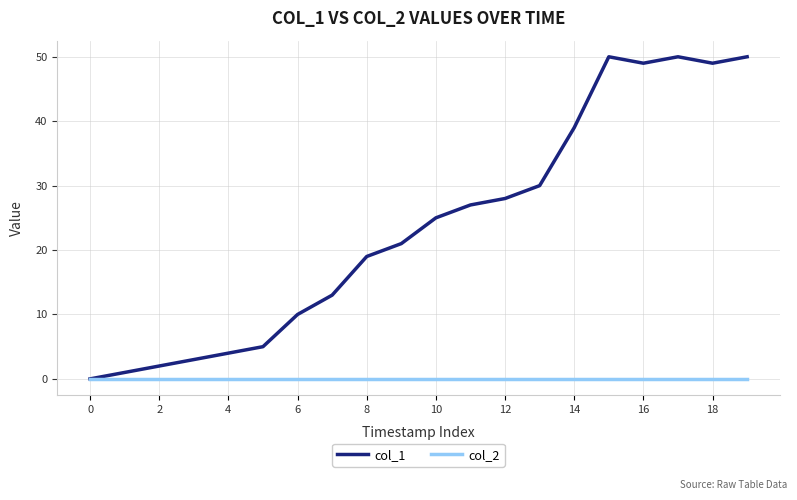

Rank the series by their average value, from lowest to highest.

col_2, col_1